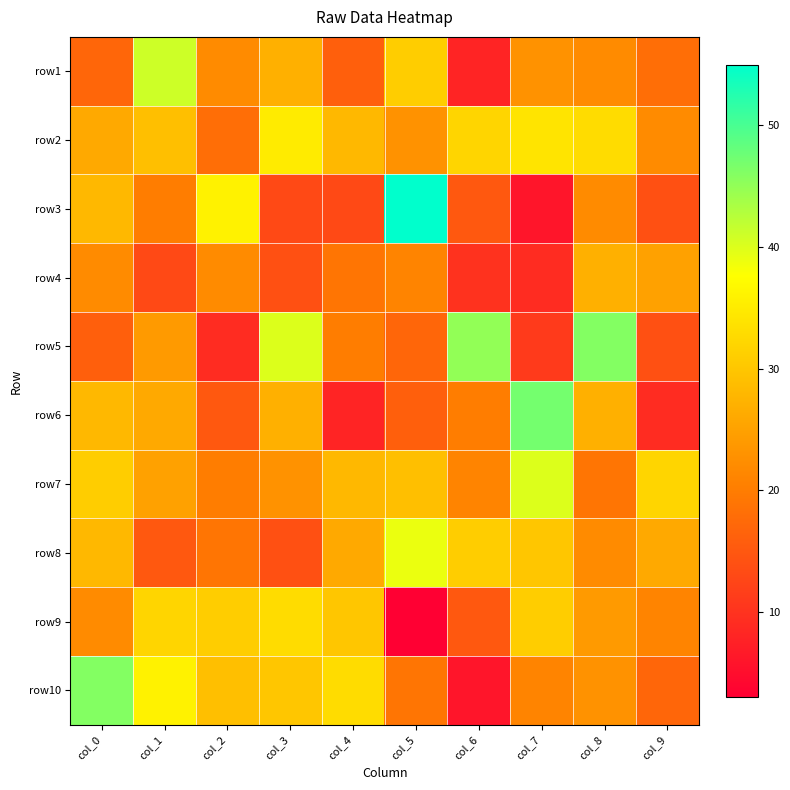

How many data points does each series have?

10